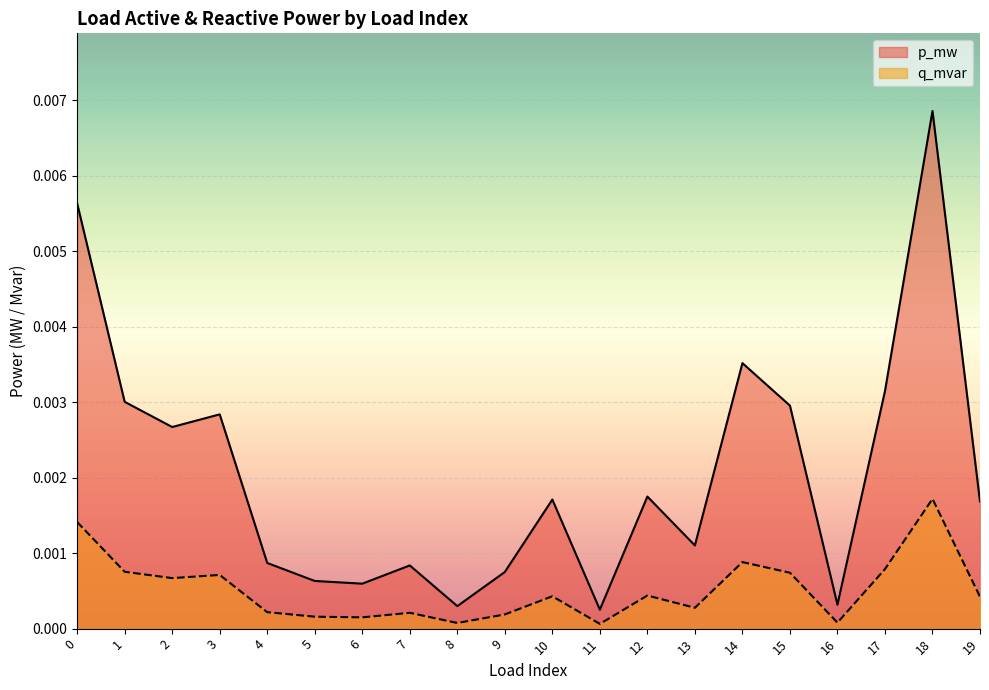

Is the value of q_mvar at 19 greater than the value of p_mw at 11?

Yes